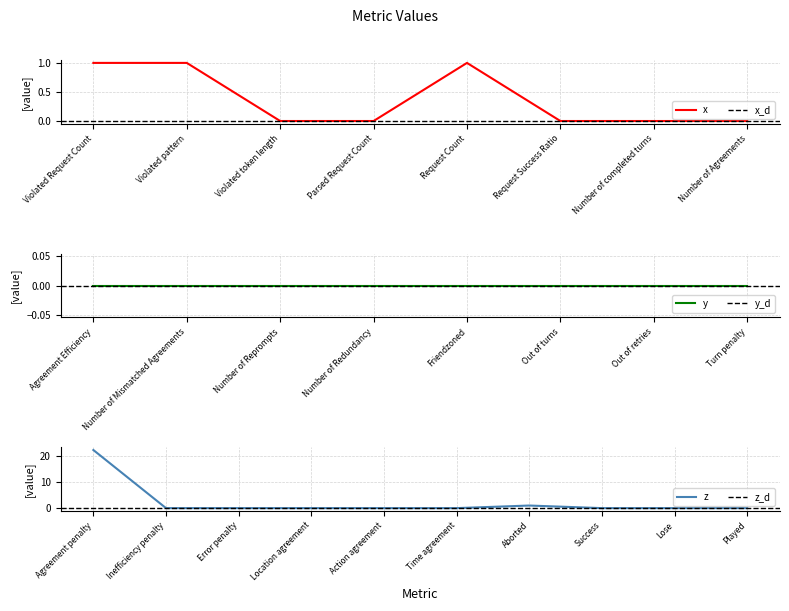

Rank the categories by value from lowest to highest.

Violated token length, Parsed Request Count, Request Success Ratio, Number of completed turns, Number of Agreements, Agreement Efficiency, Number of Mismatched Agreements, Number of Reprompts, Number of Redundancy, Friendzoned, Out of turns, Out of retries, Turn penalty, Inefficiency penalty, Error penalty, Location agreement, Action agreement, Time agreement, Success, Lose, Played, Violated Request Count, Violated pattern, Request Count, Aborted, Agreement penalty